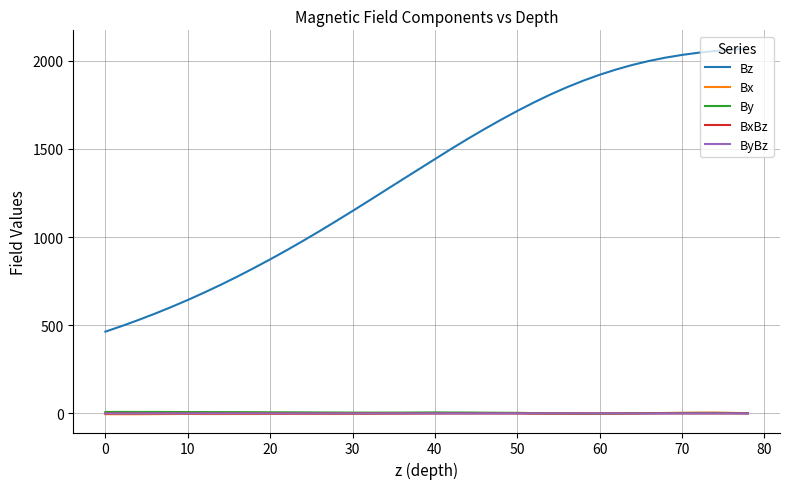

Which series has the largest range (max minus min)?

Bz